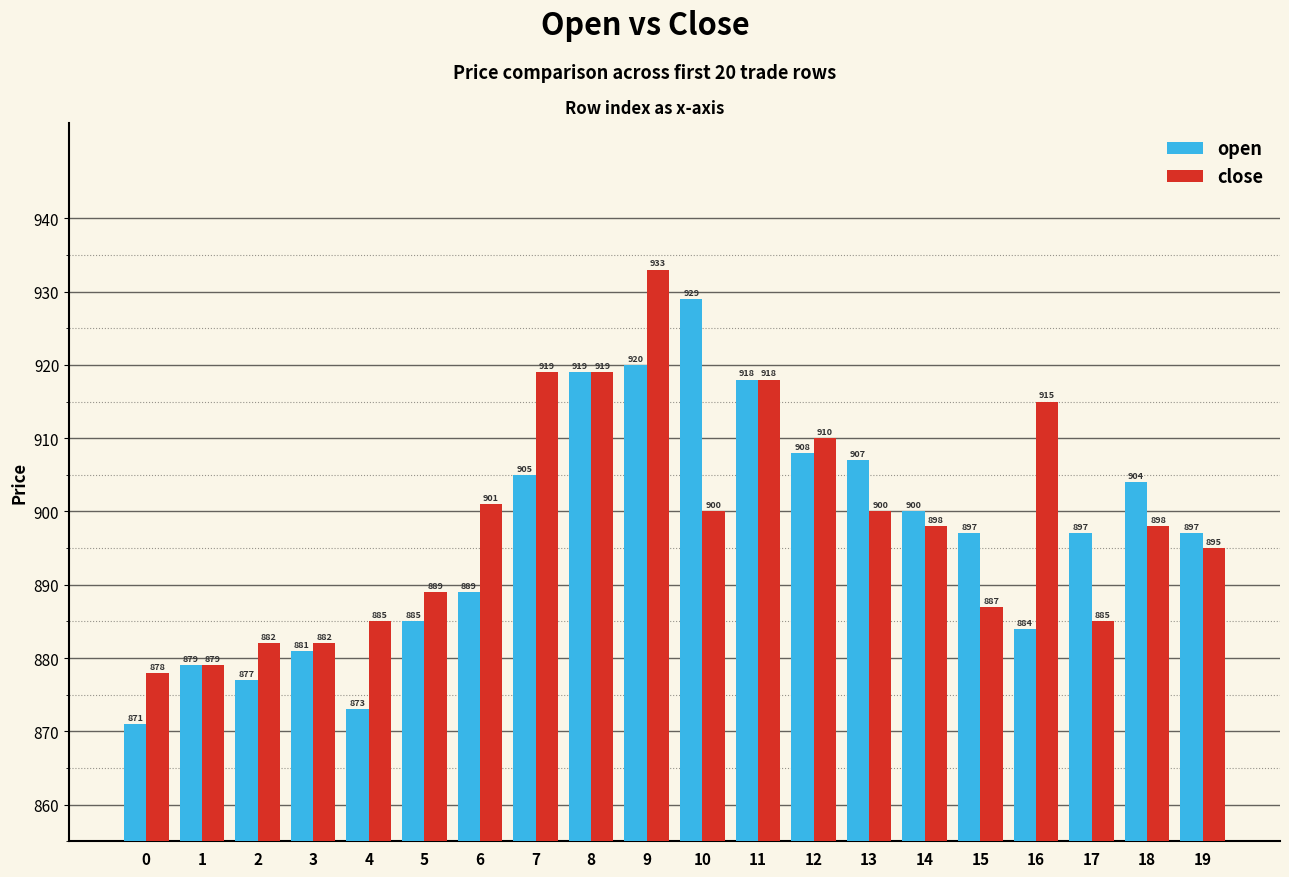

How many data points does each series have?

20